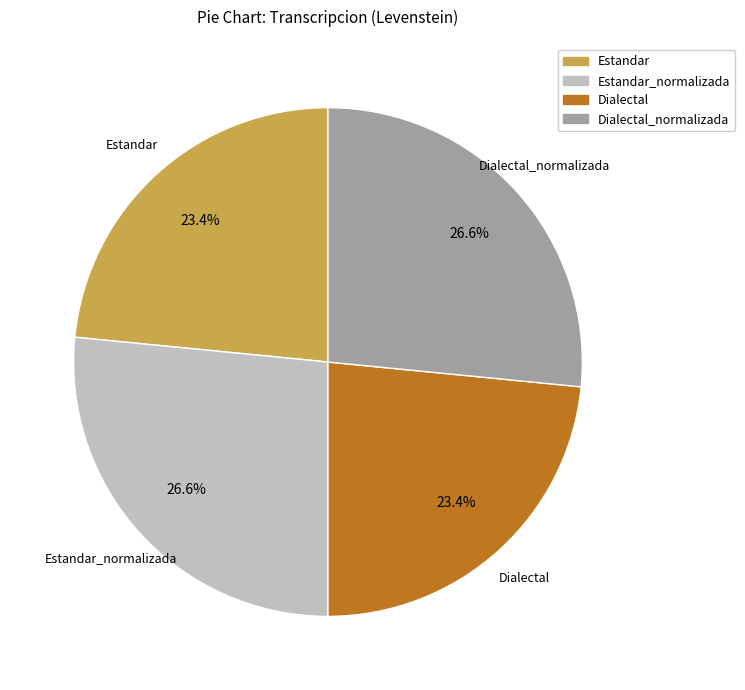

Does any single category account for the majority?

No